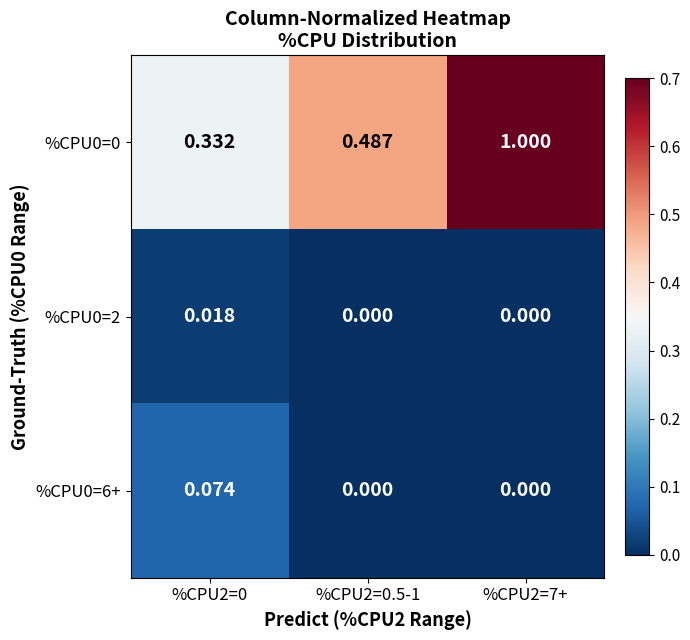

Which category has the highest value across all series?

%CPU2=7+